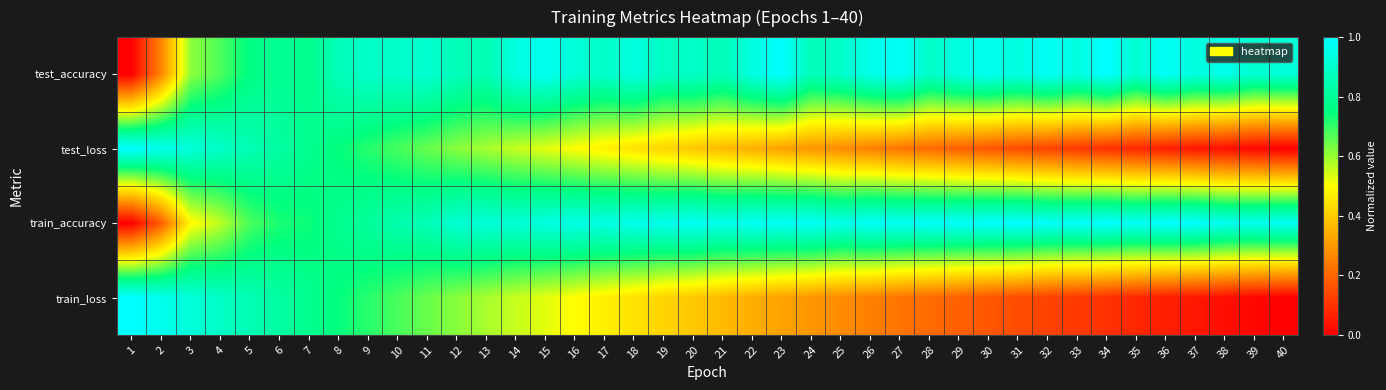

Reading left to right, list all the values displayed in this chart.

test_accuracy: 1=0.0	2=0.3	3=0.6	4=0.7	5=0.8	6=0.8	7=0.8	8=0.9	9=0.9	10=0.9	11=0.9	12=0.9	13=0.8	14=0.9	15=1.0	16=0.9	17=0.9	18=0.9	19=0.9	20=0.9	21=0.9	22=0.9	23=1.0	24=0.9	25=0.9	26=1.0	27=1.0	28=0.9	29=0.9	30=1.0	31=0.9	32=1.0	33=0.9	34=1.0	35=0.9	36=1.0	37=0.9	38=1.0	39=0.9	40=0.9
test_loss: 1=1.0	2=1.0	3=0.9	4=0.9	5=0.9	6=0.8	7=0.8	8=0.7	9=0.7	10=0.7	11=0.6	12=0.6	13=0.6	14=0.6	15=0.5	16=0.5	17=0.5	18=0.4	19=0.4	20=0.4	21=0.4	22=0.3	23=0.3	24=0.3	25=0.3	26=0.3	27=0.2	28=0.2	29=0.2	30=0.2	31=0.2	32=0.1	33=0.1	34=0.1	35=0.1	36=0.1	37=0.0	38=0.0	39=0.0	40=0.0
train_accuracy: 1=0.0	2=0.2	3=0.5	4=0.6	5=0.7	6=0.7	7=0.7	8=0.8	9=0.8	10=0.8	11=0.9	12=0.9	13=0.9	14=0.9	15=0.9	16=0.9	17=0.9	18=1.0	19=1.0	20=1.0	21=1.0	22=1.0	23=1.0	24=1.0	25=1.0	26=1.0	27=1.0	28=1.0	29=1.0	30=1.0	31=1.0	32=1.0	33=1.0	34=1.0	35=1.0	36=1.0	37=1.0	38=1.0	39=1.0	40=1.0
train_loss: 1=1.0	2=1.0	3=0.9	4=0.9	5=0.9	6=0.8	7=0.8	8=0.7	9=0.7	10=0.7	11=0.6	12=0.6	13=0.6	14=0.6	15=0.5	16=0.5	17=0.5	18=0.4	19=0.4	20=0.4	21=0.4	22=0.3	23=0.3	24=0.3	25=0.3	26=0.3	27=0.2	28=0.2	29=0.2	30=0.2	31=0.2	32=0.1	33=0.1	34=0.1	35=0.1	36=0.1	37=0.0	38=0.0	39=0.0	40=0.0